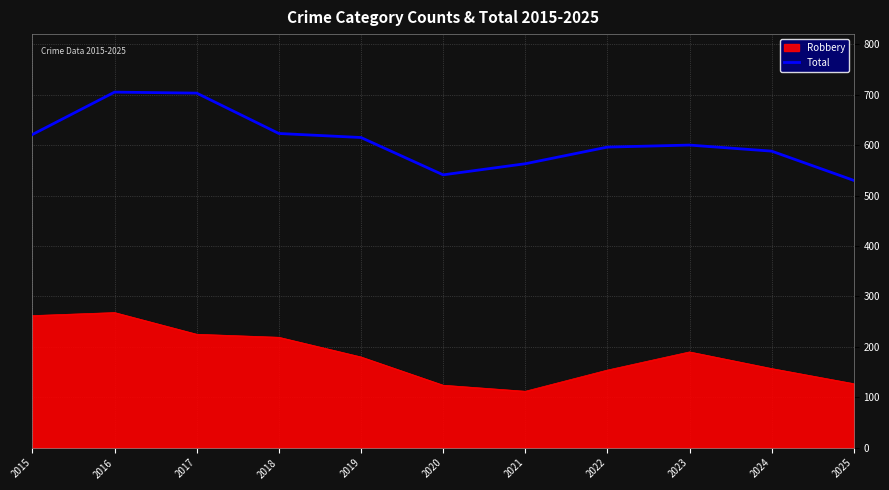

At 2023, list the series in order from smallest to largest.

Robbery, Total